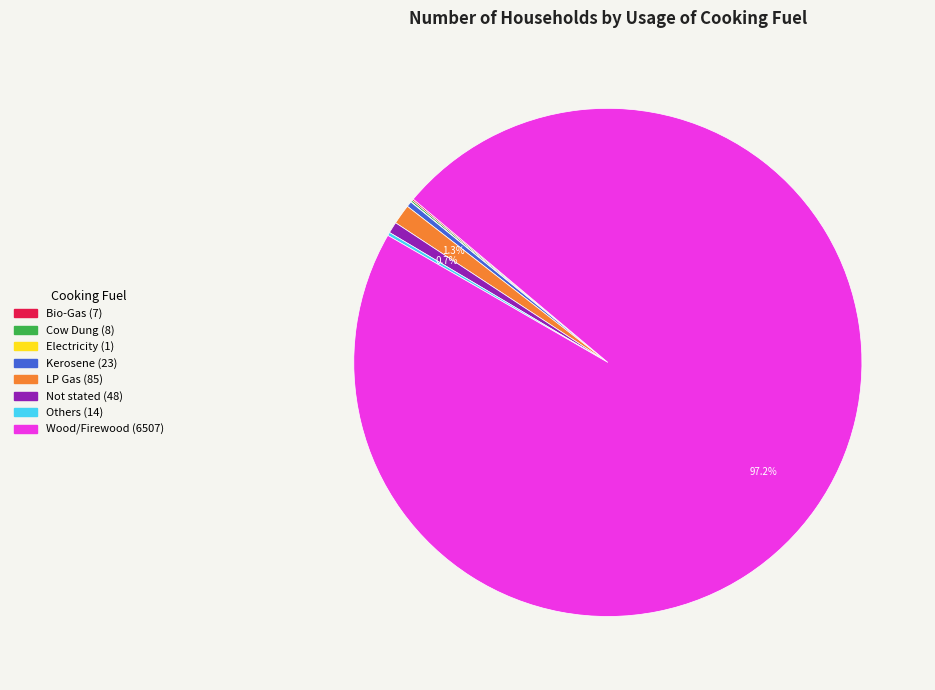

Which category has the biggest portion of the pie?

Wood/Firewood